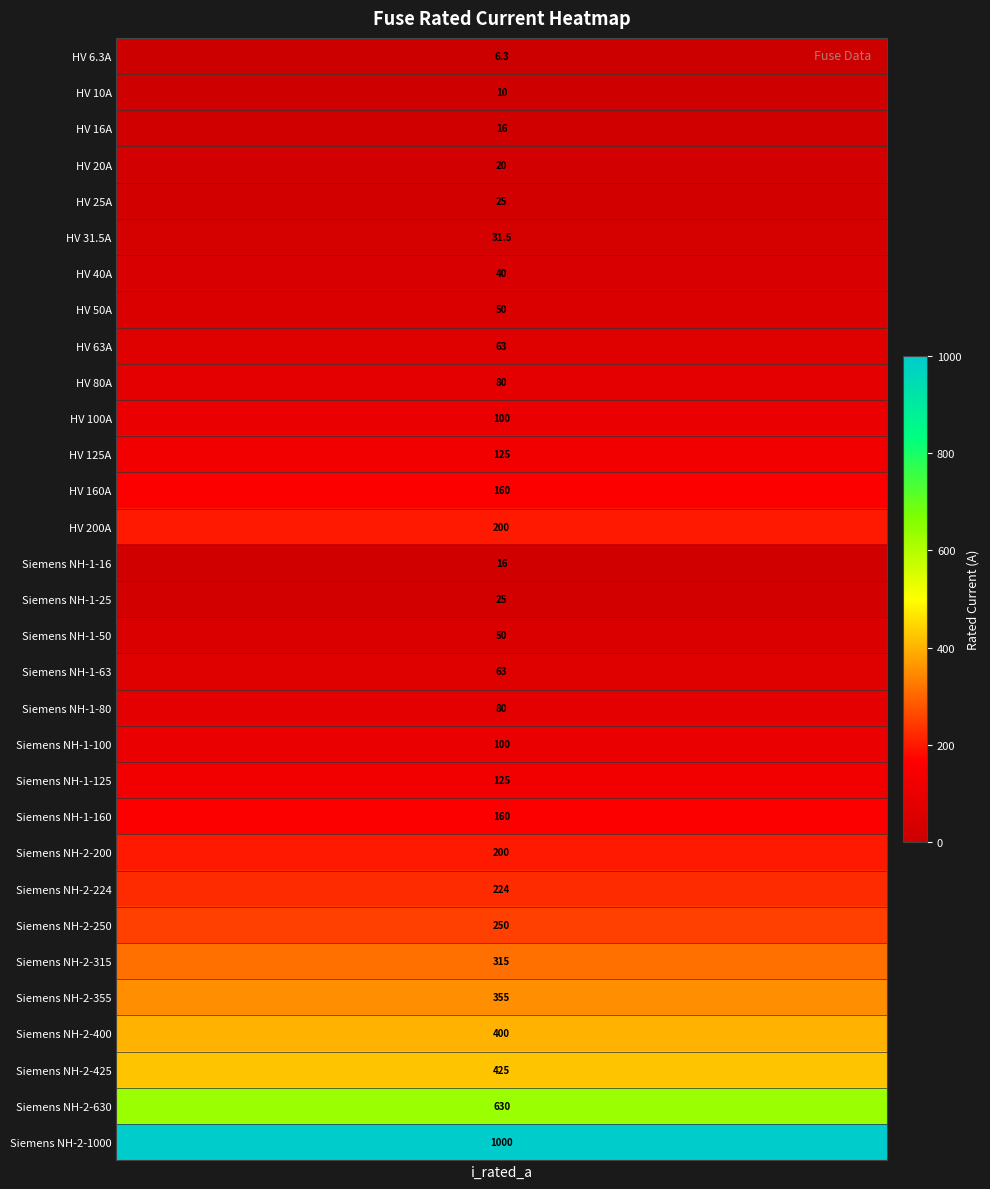

Between 18 and 19, which is larger?

19